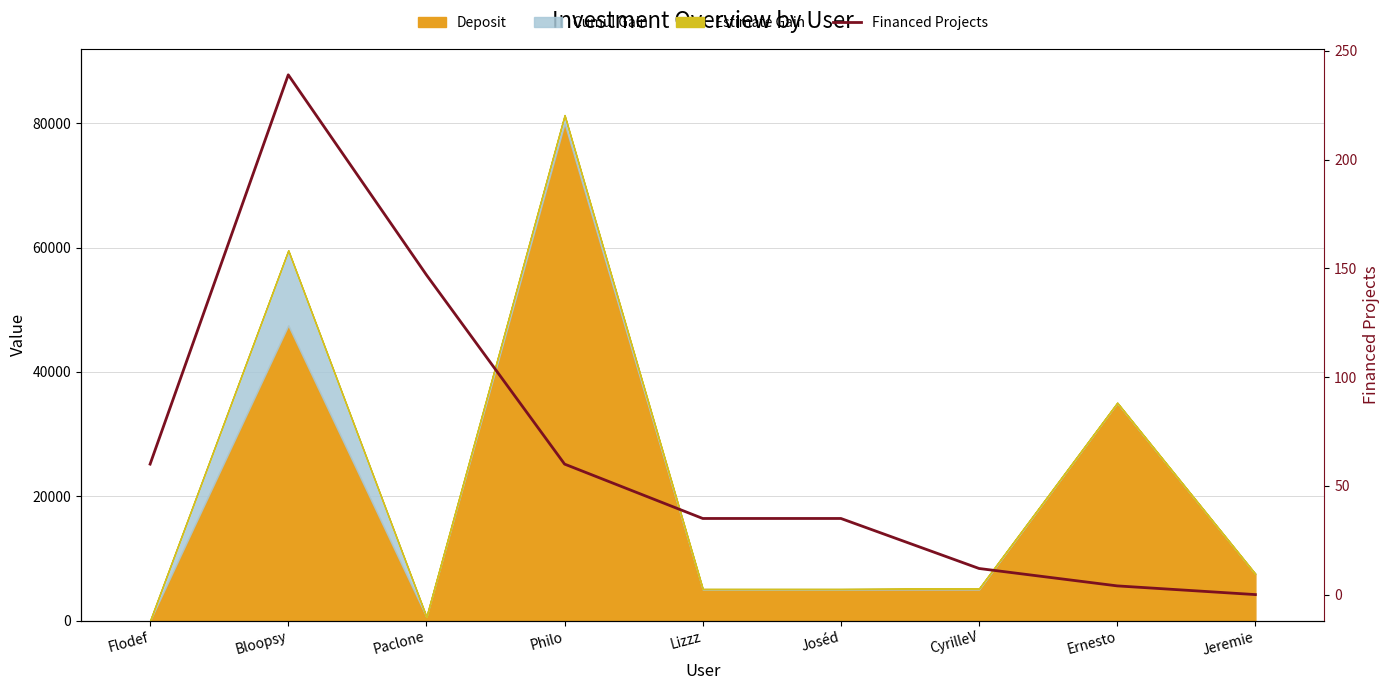

The value at Flodef is 60. True or false?

True